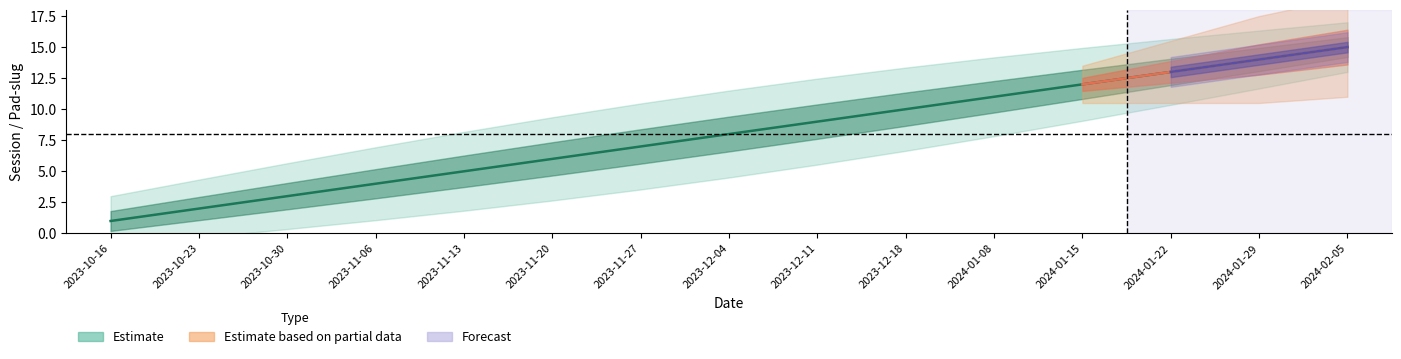

Between 2023-11-20 and 2023-11-27, which is larger?

2023-11-27